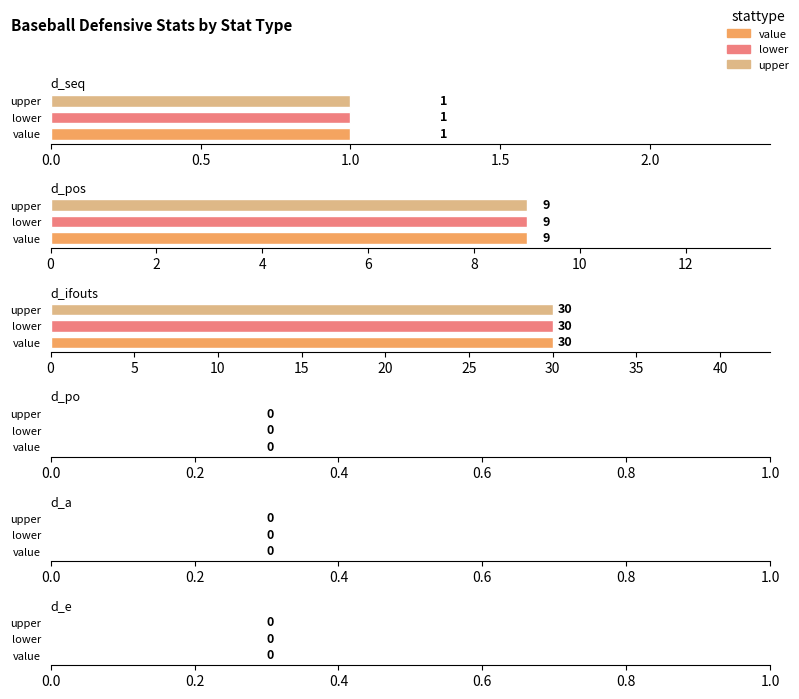

Does the chart contain any negative values?

No